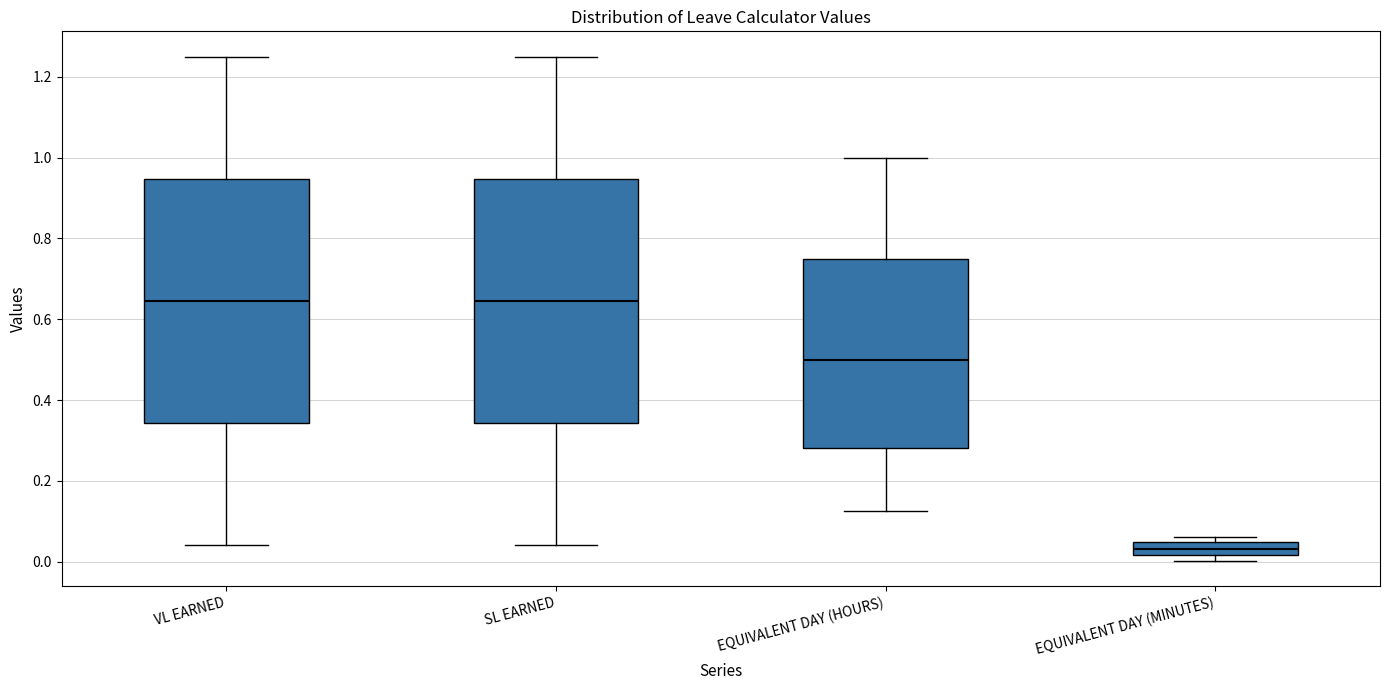

Reading left to right, read every box against the y-axis: the position of its median line, the range the box covers, and the ends of its whiskers. The values are not printed on the chart, so give them approximately, as read against the axis.

VL EARNED: median 0.64, box 0.34 to 0.94, whiskers 0.04 to 1.26
SL EARNED: median 0.64, box 0.34 to 0.94, whiskers 0.04 to 1.26
EQUIVALENT DAY (HOURS): median 0.50, box 0.28 to 0.76, whiskers 0.12 to 1.00
EQUIVALENT DAY (MINUTES): median 0.04 (inside the box), box 0.02 to 0.04, whiskers 0.00 to 0.06